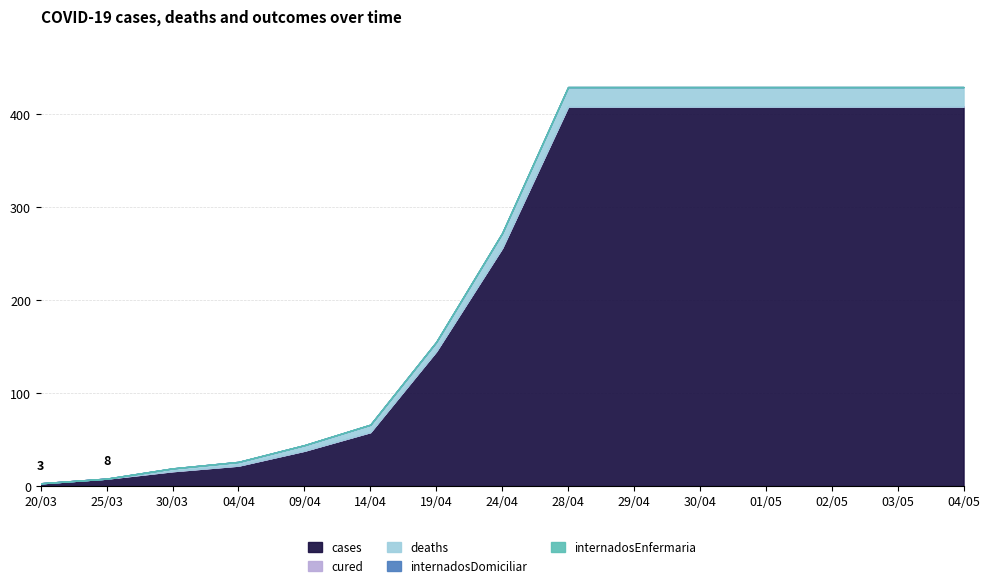

Where is cases nearest to the value 205?

24/04